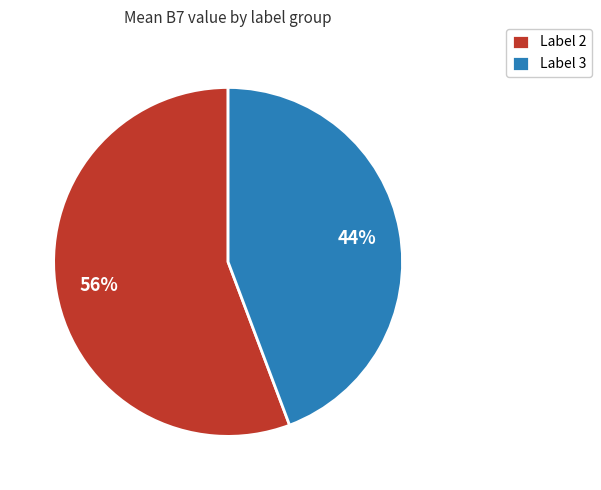

What is the largest slice in the pie chart?

Label 2